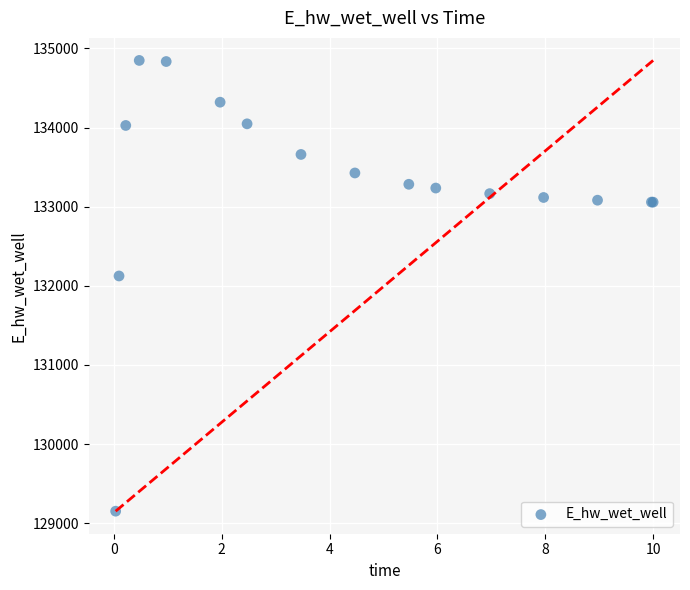

What Y value in the scatter plot is closest to 132000?

132125.0